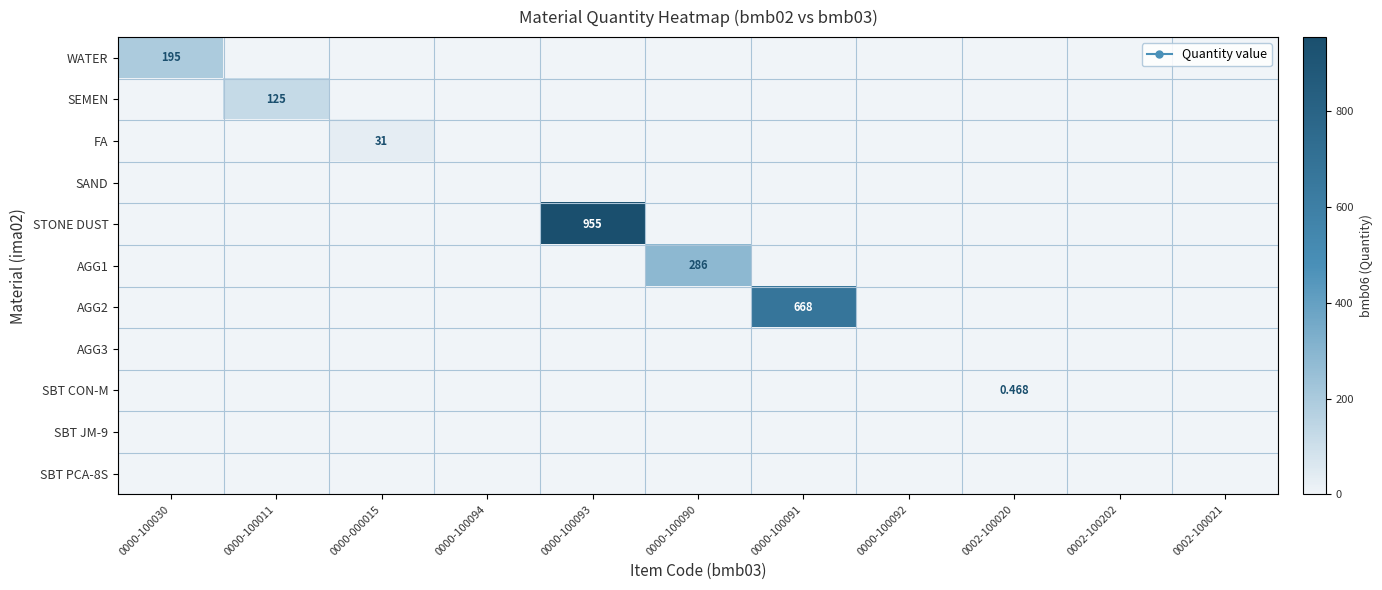

List the series in order of their peak value, highest first.

STONE DUST, AGG2, AGG1, WATER, SEMEN, FA, SBT CON-M, SAND, AGG3, SBT JM-9, SBT PCA-8S